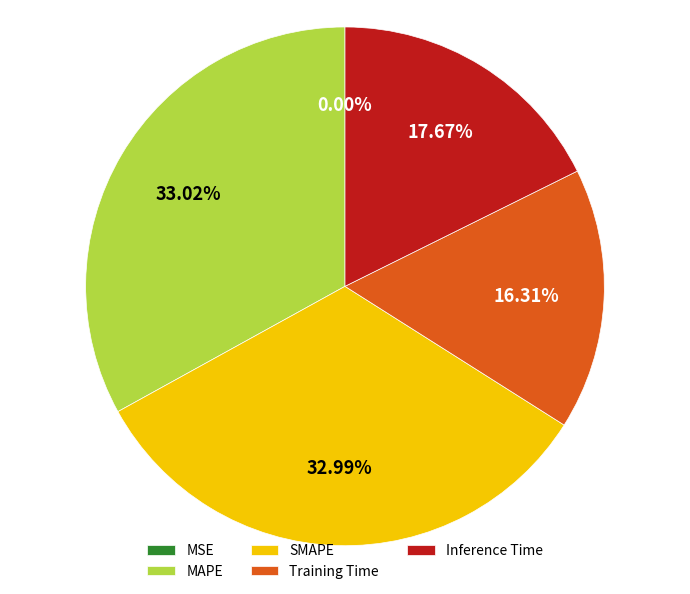

To the nearest percent, what percentage of the pie is Inference Time?

18%